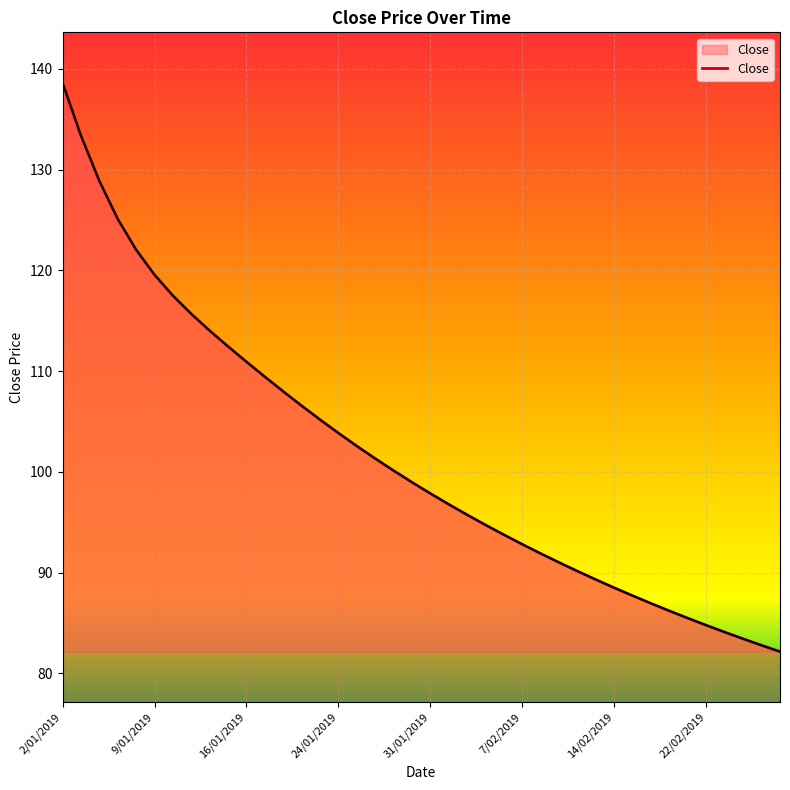

Rank the categories by value from lowest to highest.

28/02/2019, 27/02/2019, 26/02/2019, 25/02/2019, 22/02/2019, 21/02/2019, 20/02/2019, 19/02/2019, 15/02/2019, 14/02/2019, 13/02/2019, 12/02/2019, 11/02/2019, 8/02/2019, 7/02/2019, 6/02/2019, 5/02/2019, 4/02/2019, 1/02/2019, 31/01/2019, 30/01/2019, 29/01/2019, 28/01/2019, 25/01/2019, 24/01/2019, 23/01/2019, 22/01/2019, 18/01/2019, 17/01/2019, 16/01/2019, 15/01/2019, 14/01/2019, 11/01/2019, 10/01/2019, 9/01/2019, 8/01/2019, 7/01/2019, 4/01/2019, 3/01/2019, 2/01/2019